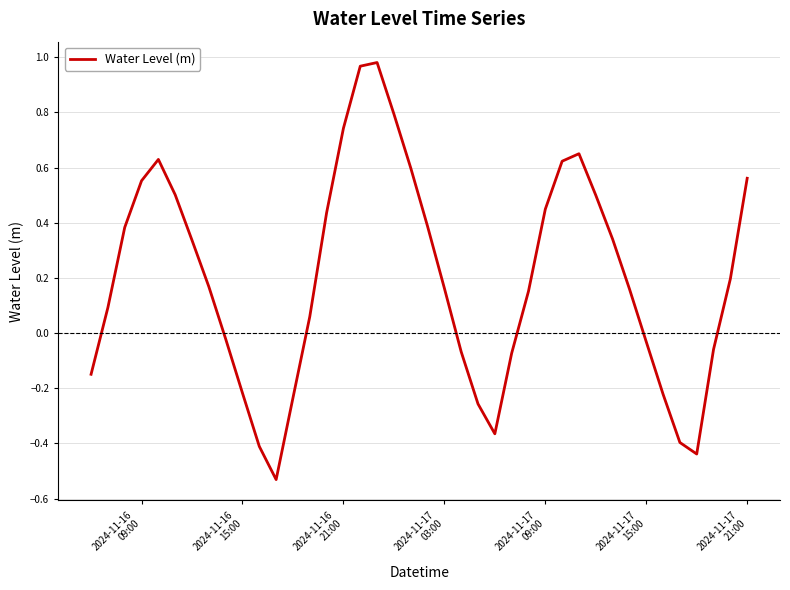

Count the number of categories in the chart.

40